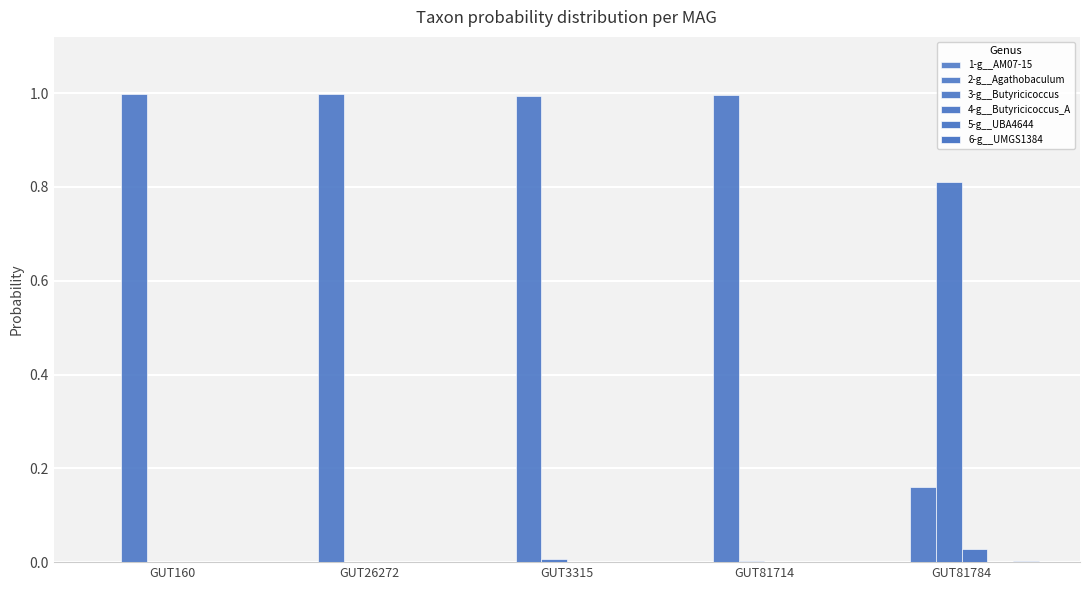

How many groups of bars are there?

5